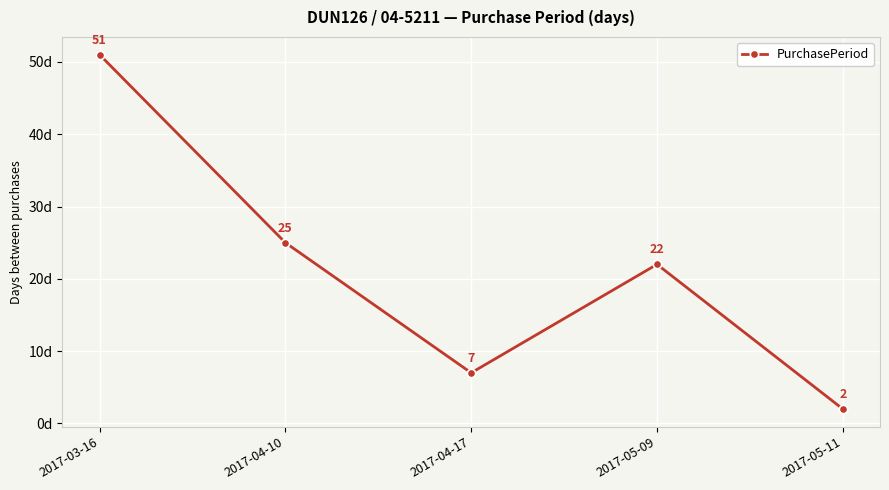

Rank the categories by value from highest to lowest.

2017-03-16, 2017-04-10, 2017-05-09, 2017-04-17, 2017-05-11